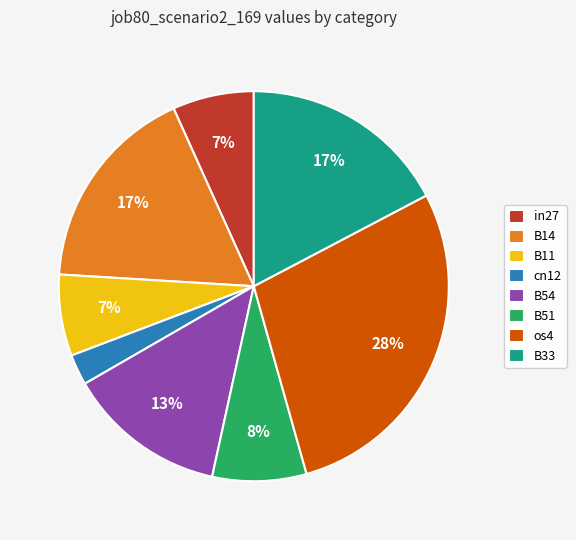

How many slices are in this pie chart?

8